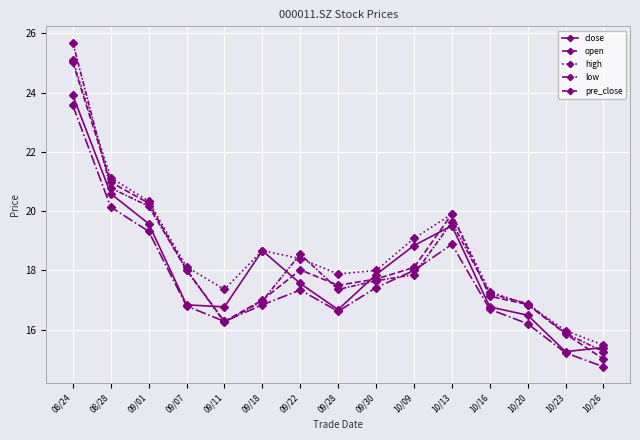

What is the minimum value shown in the chart?

14.8